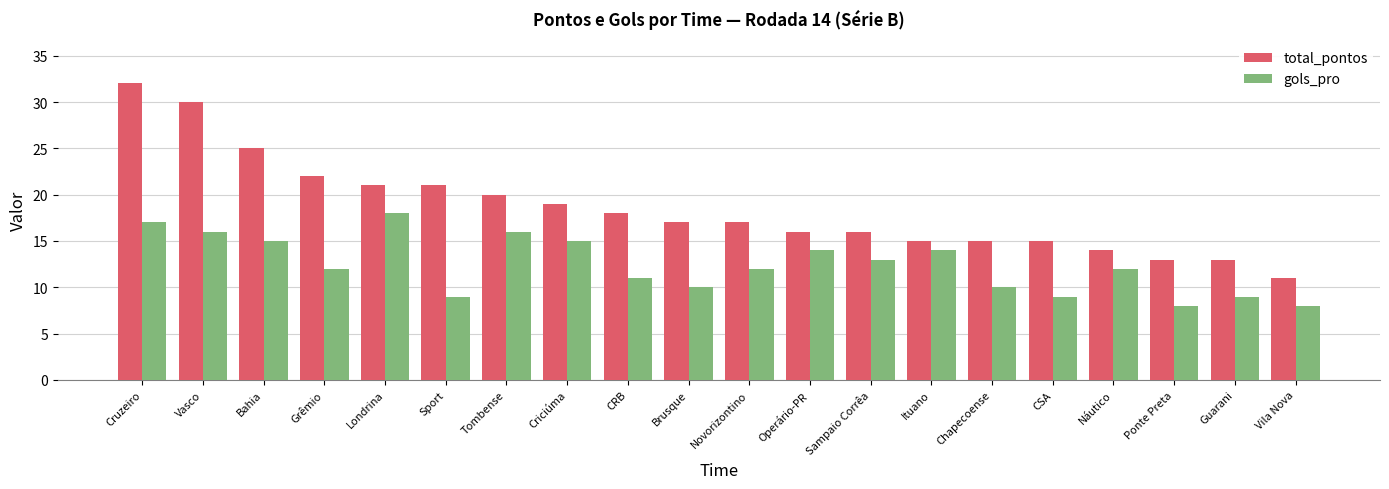

True or false: gols_pro has a value of 23 at Cruzeiro.

False